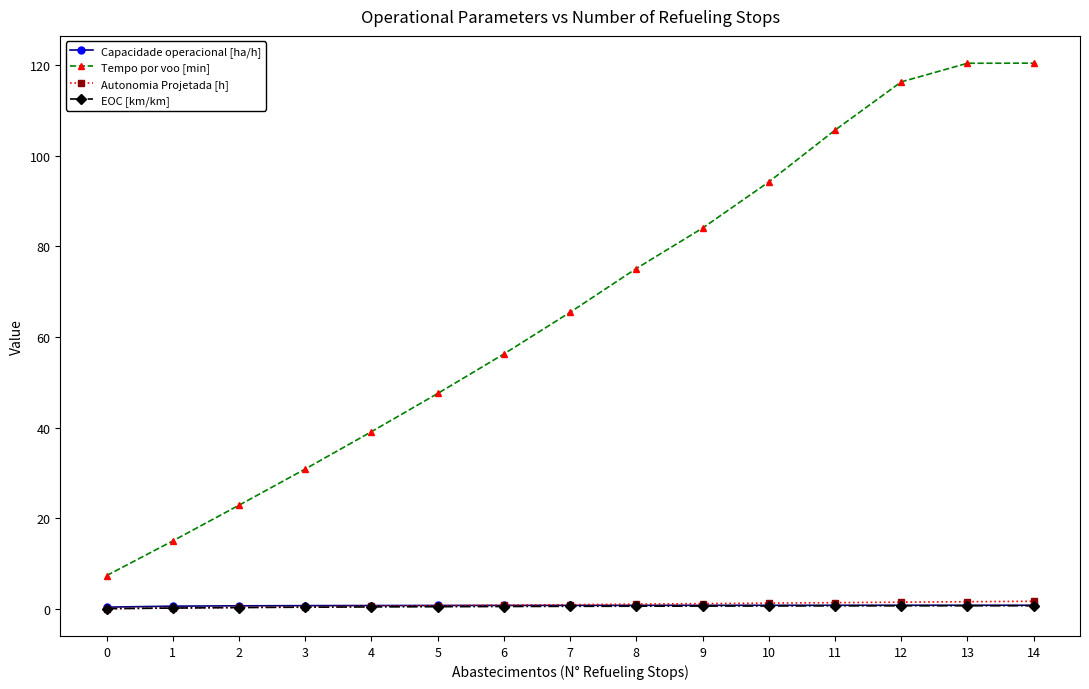

True or false: Tempo por voo [min] and Autonomia Projetada [h] intersect in this chart.

False